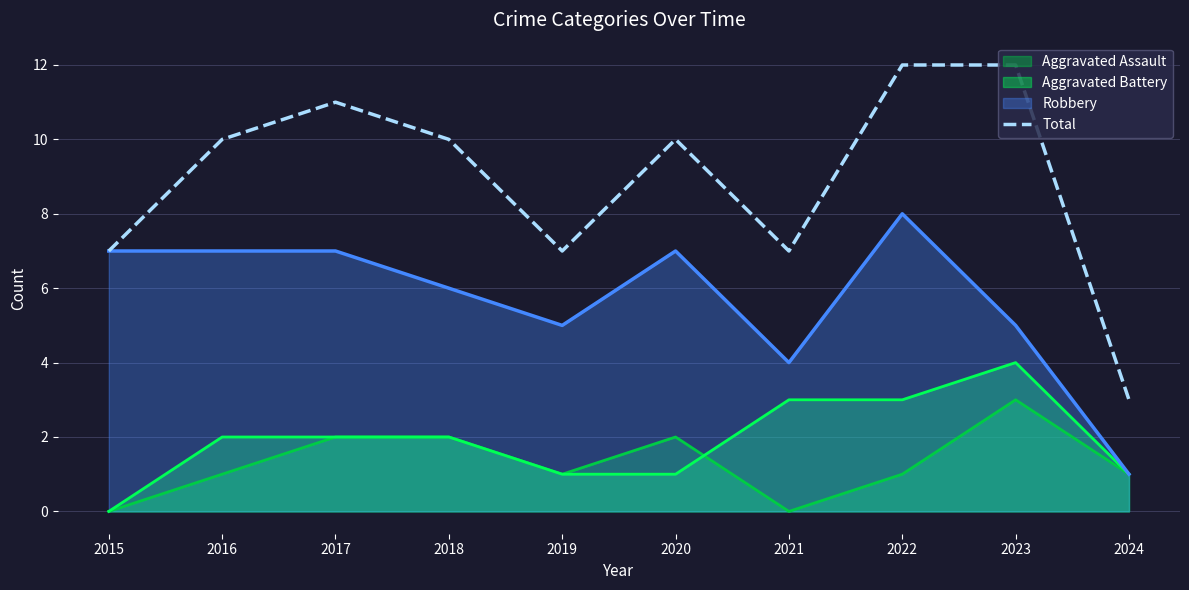

Rank the series by their maximum value, from lowest to highest.

Aggravated Assault, Aggravated Battery, Robbery, Total